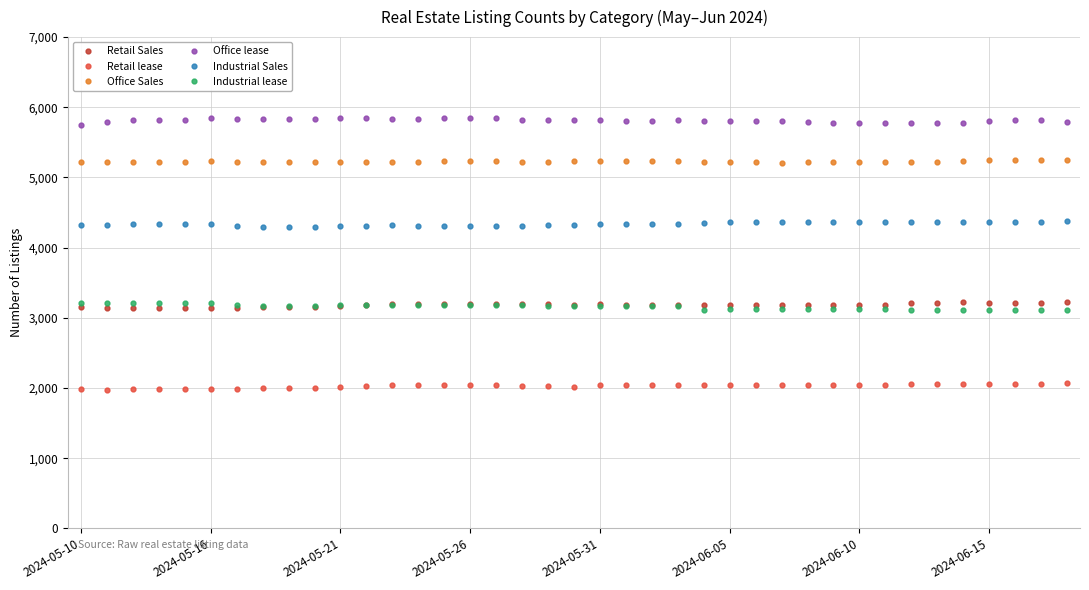

What are all the series names shown in the legend?

Retail Sales, Retail lease, Office Sales, Office lease, Industrial Sales, Industrial lease